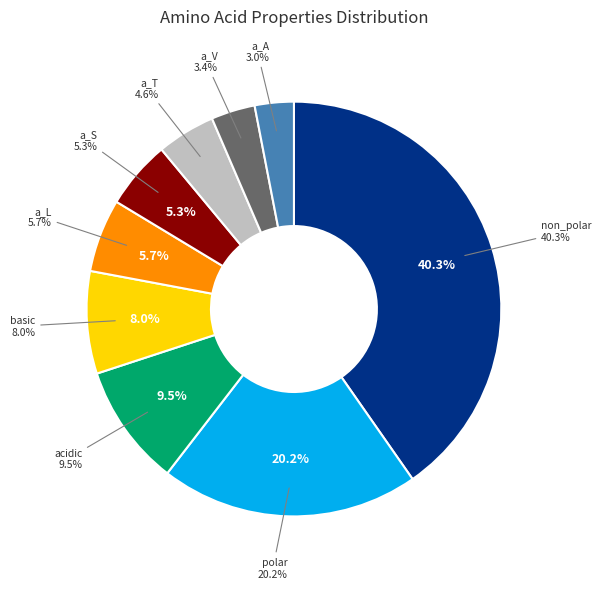

True or false: basic accounts for 1% of the total.

False